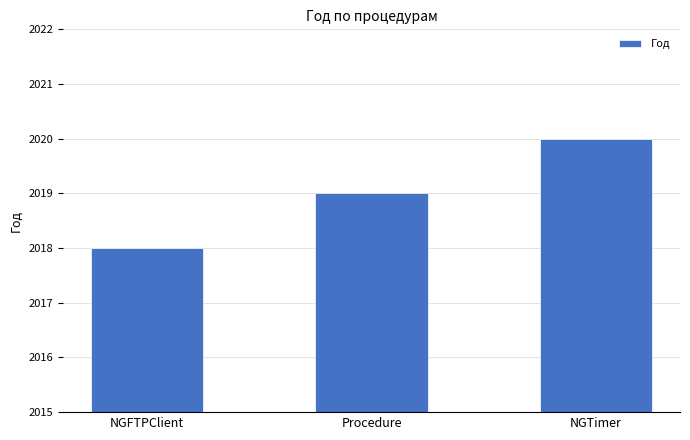

Which category has the lowest value across all series?

NGFTPClient